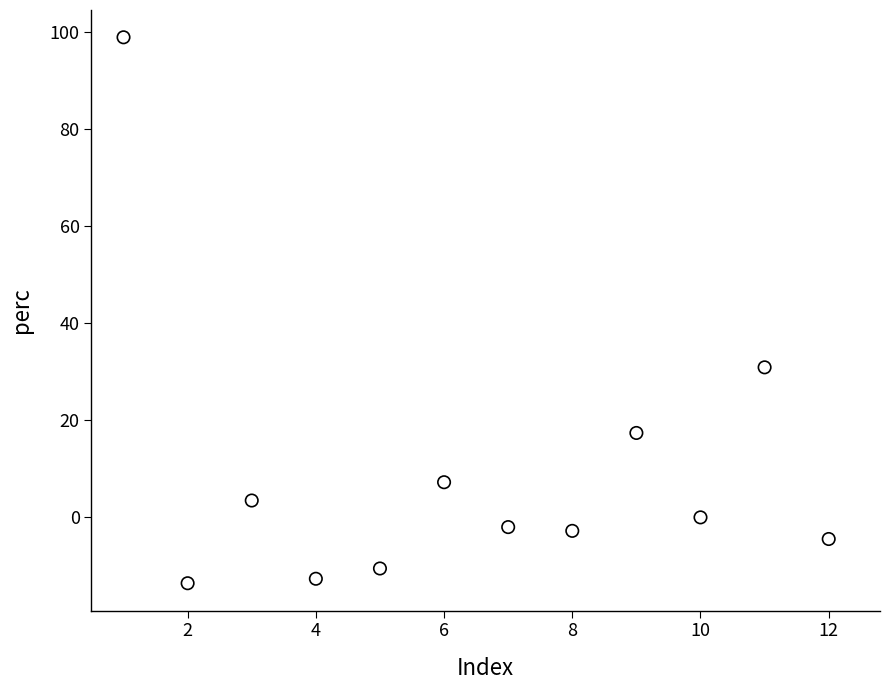

What is the average X value?

6.5